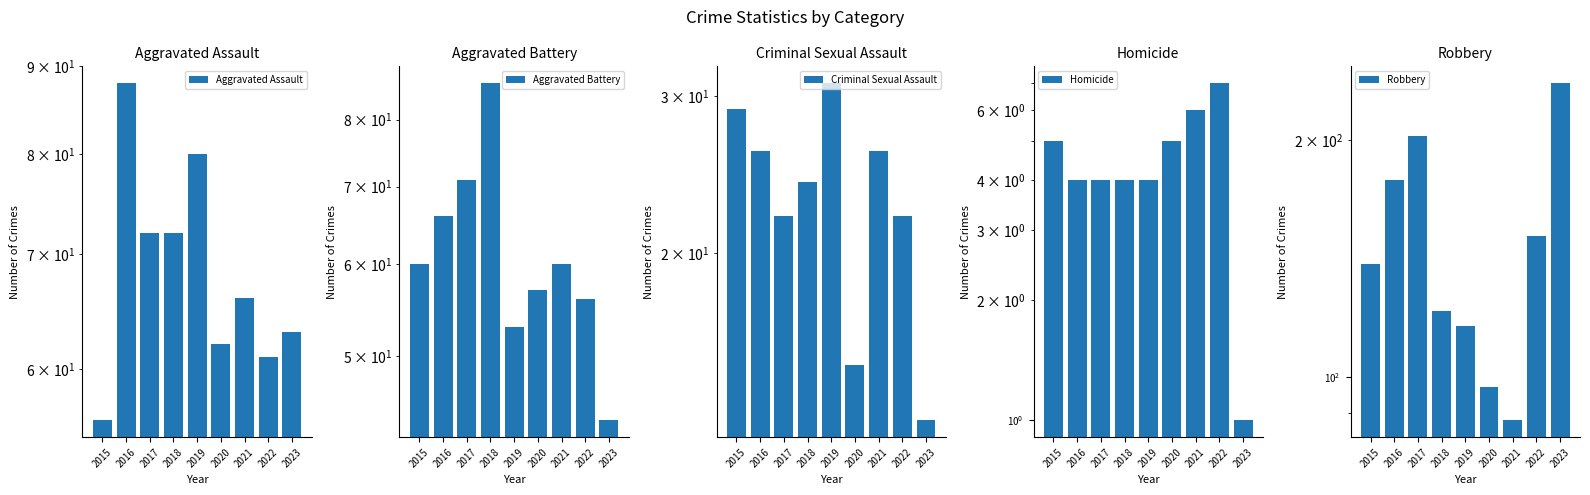

What are all the series names shown in the legend?

Aggravated Assault, Aggravated Battery, Criminal Sexual Assault, Homicide, Robbery